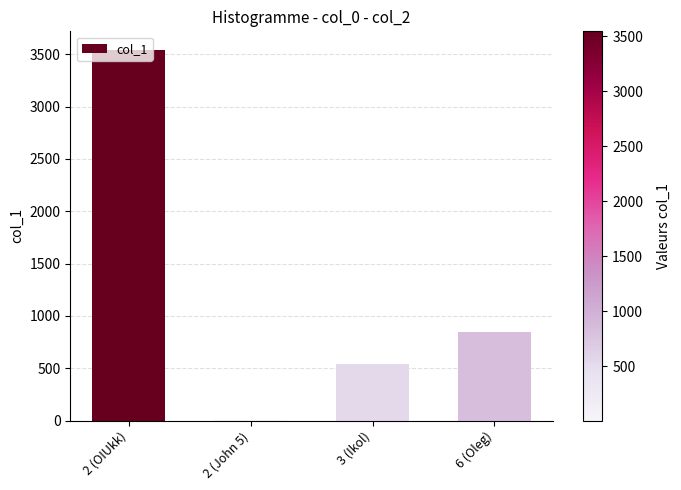

Reading left to right, transcribe all the data shown in this chart.

2 (OIUkk)=3543	2 (John 5)=5	3 (Ikol)=543	6 (Oleg)=844